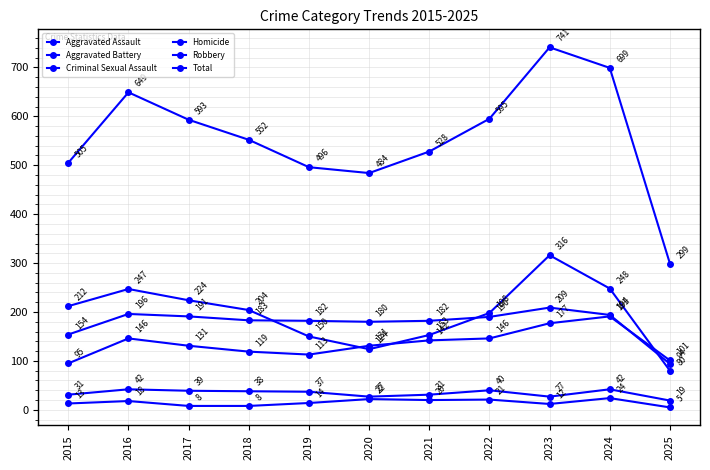

Which category has the highest value in the Criminal Sexual Assault series?

2016